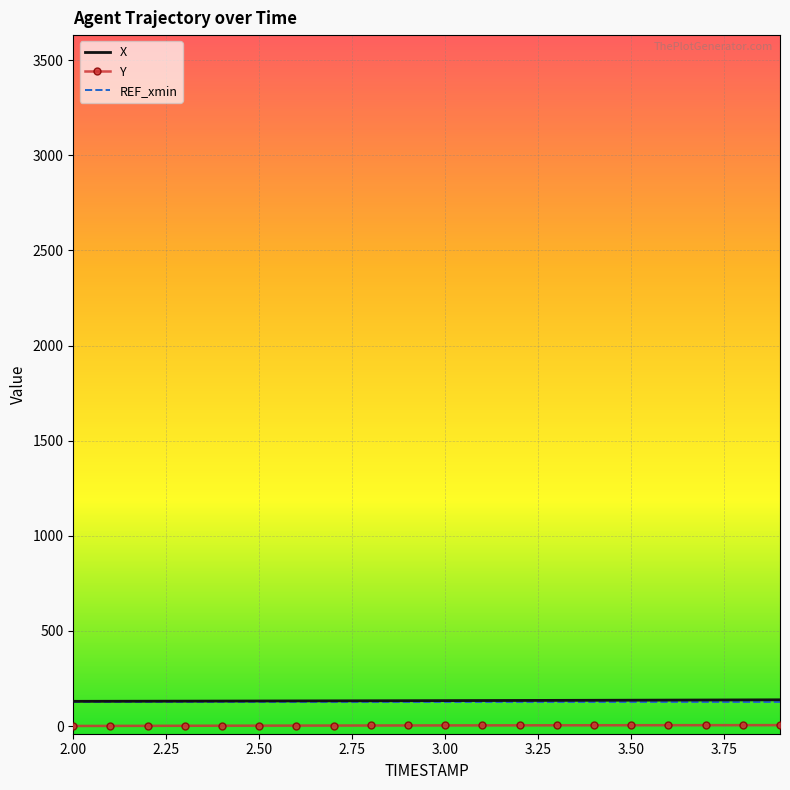

True or false: X and Y cross at least once.

False